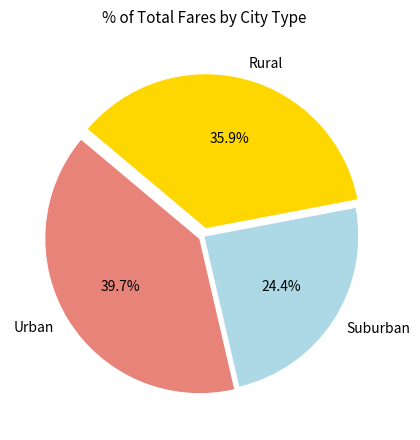

To the nearest percent, what is the average slice percentage?

33%